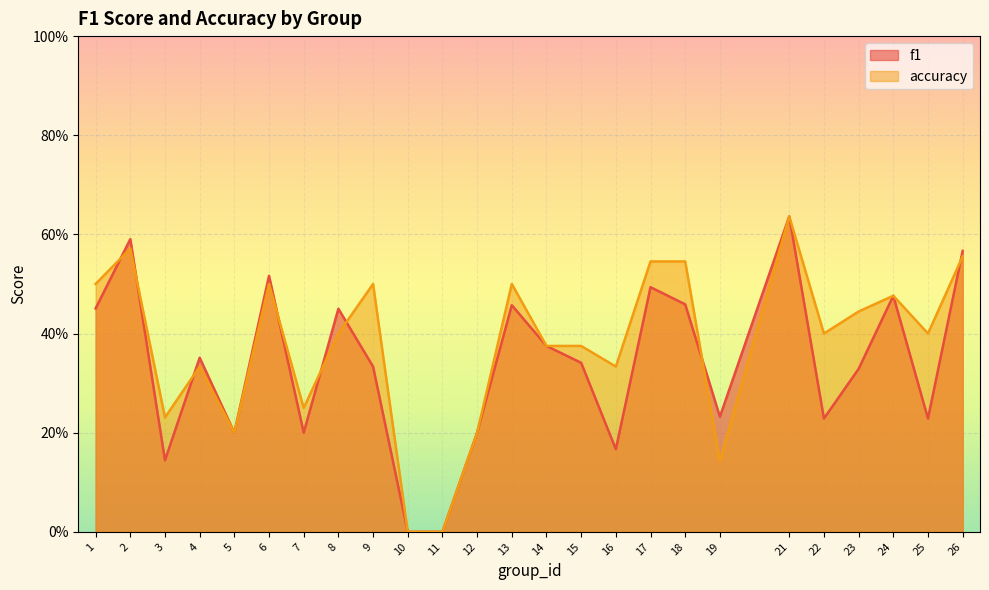

Is it true that accuracy equals 0.3 at 9?

False